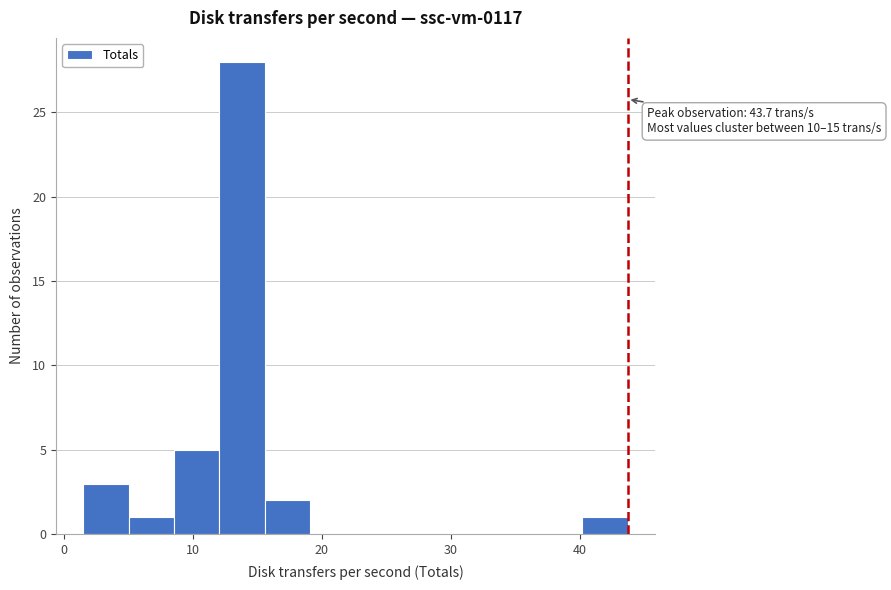

Read against the x-axis, roughly where is the centre of the tallest bar?

14